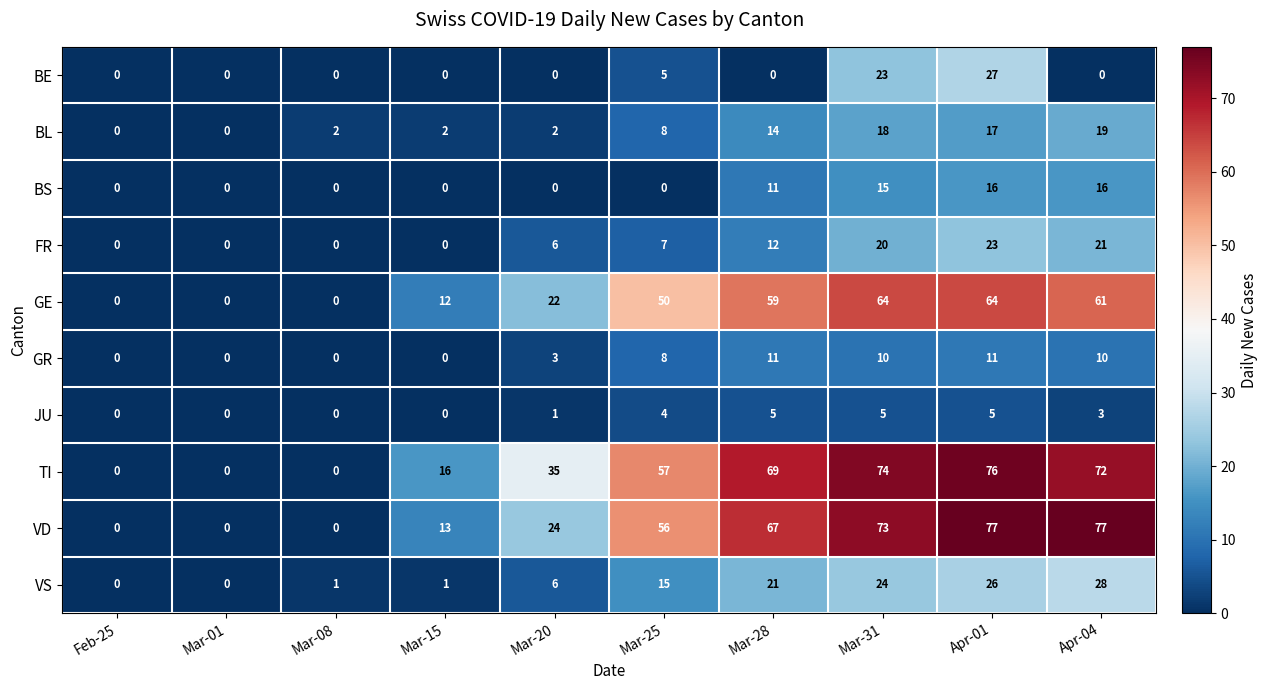

At how many categories does at least one series exceed 49?

5